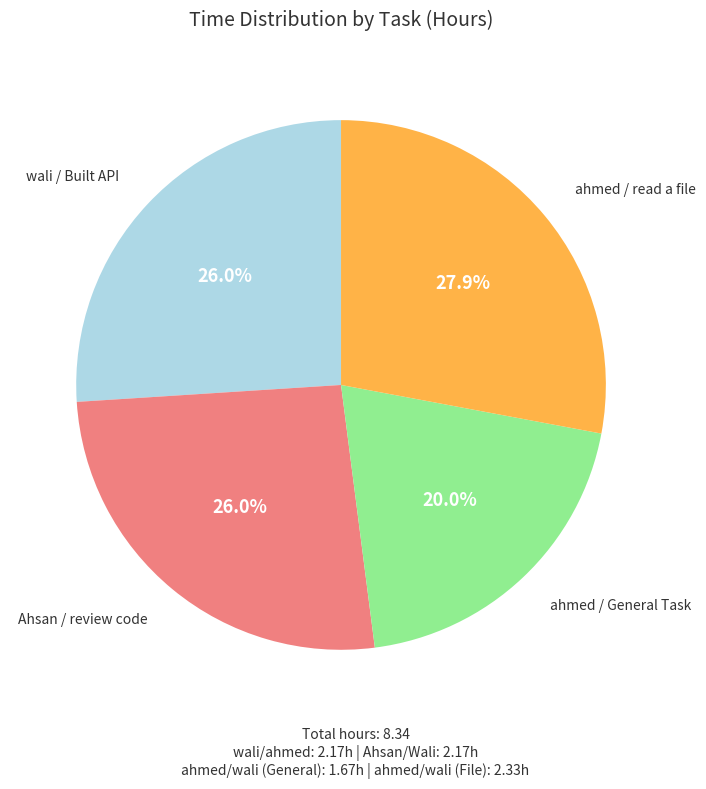

To the nearest percent, what portion does Ahsan / review code represent?

26%